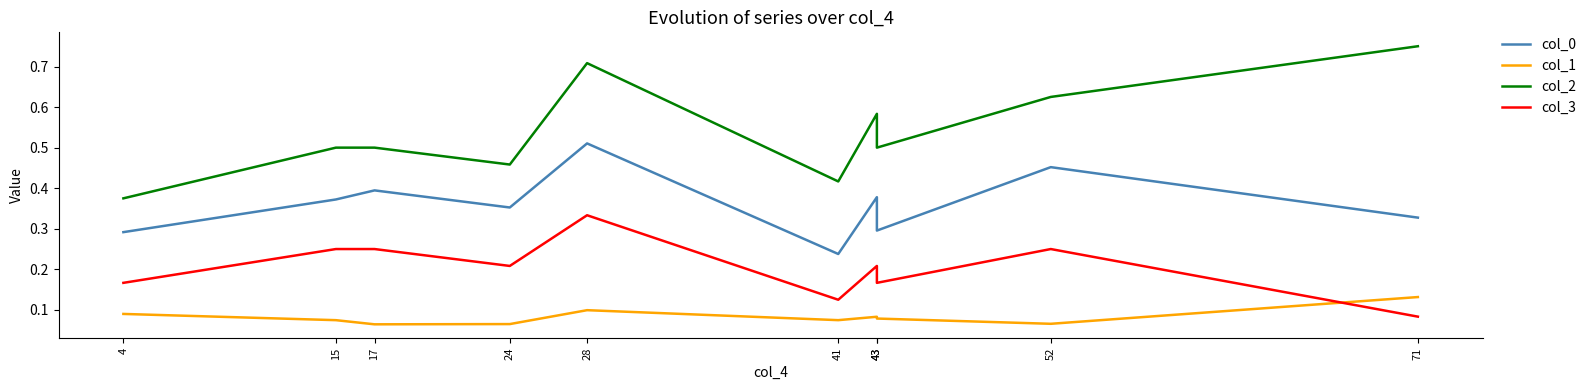

Where is the first local maximum for col_1?

28